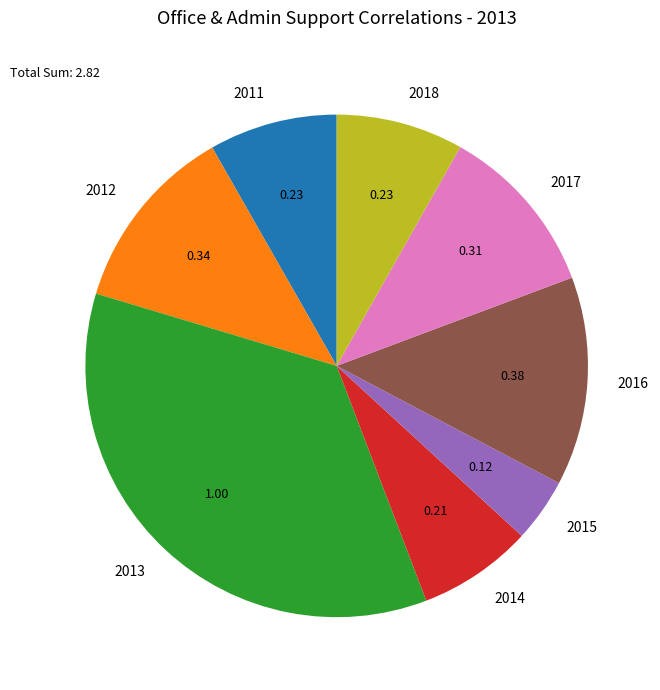

Between 2014 and 2017, which is larger?

2017